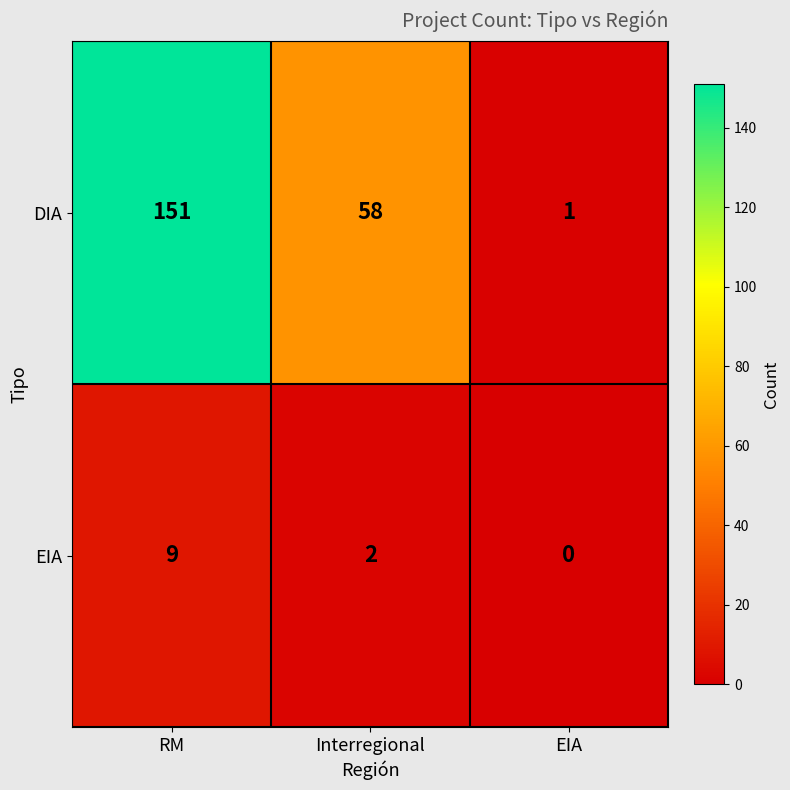

Rank the categories by DIA value from highest to lowest.

RM, Interregional, EIA